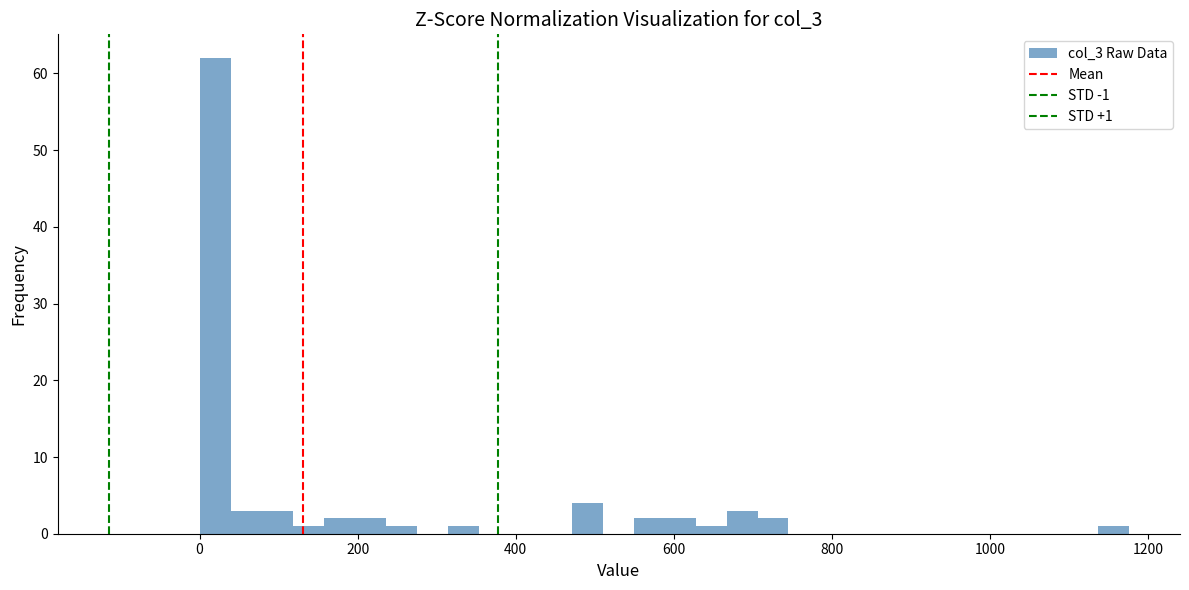

Read against the x-axis, roughly where is the centre of the tallest bar?

20